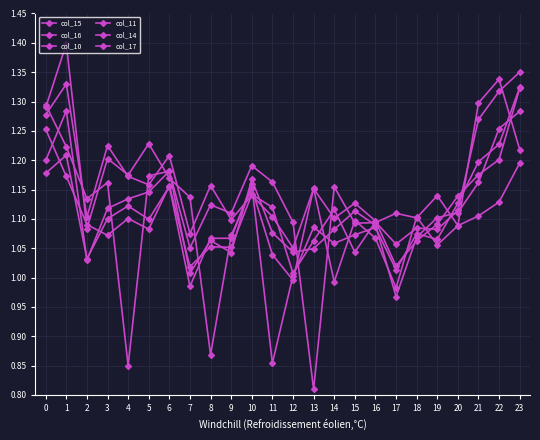

At which category does col_14 reach its first local peak?

1